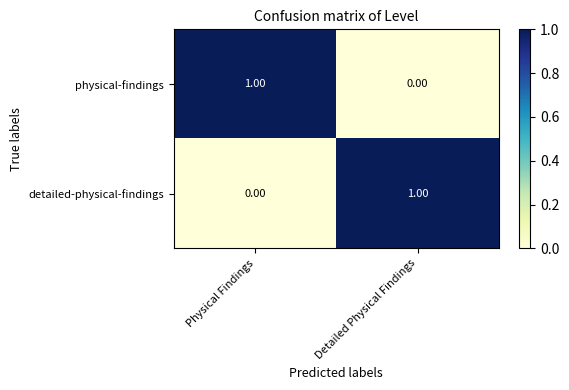

Rank the categories by physical-findings value from lowest to highest.

Detailed Physical Findings, Physical Findings